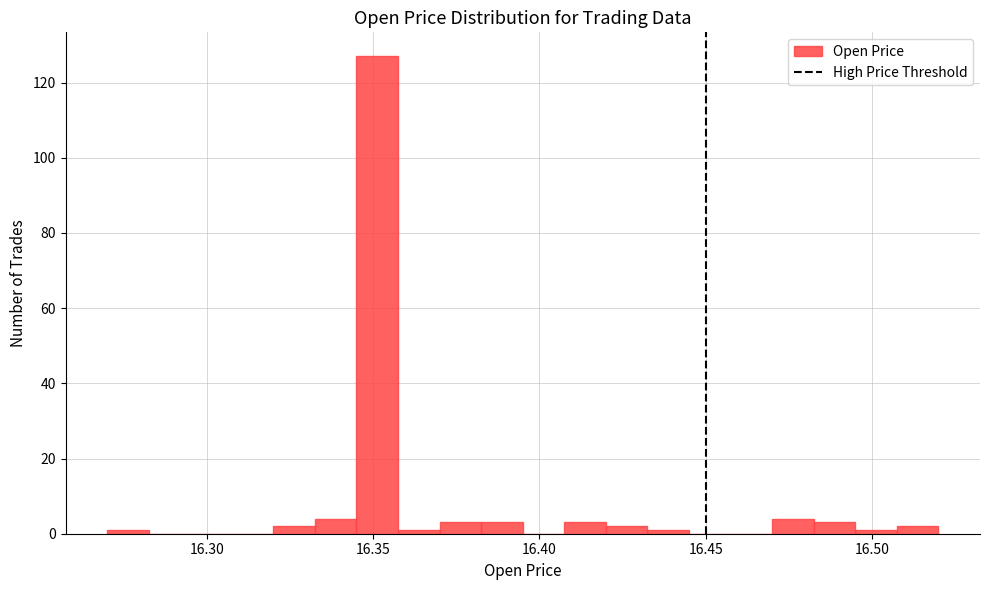

Around what value on the x-axis is the tallest bar? Give the approximate position of its centre, as read against the axis.

16.350